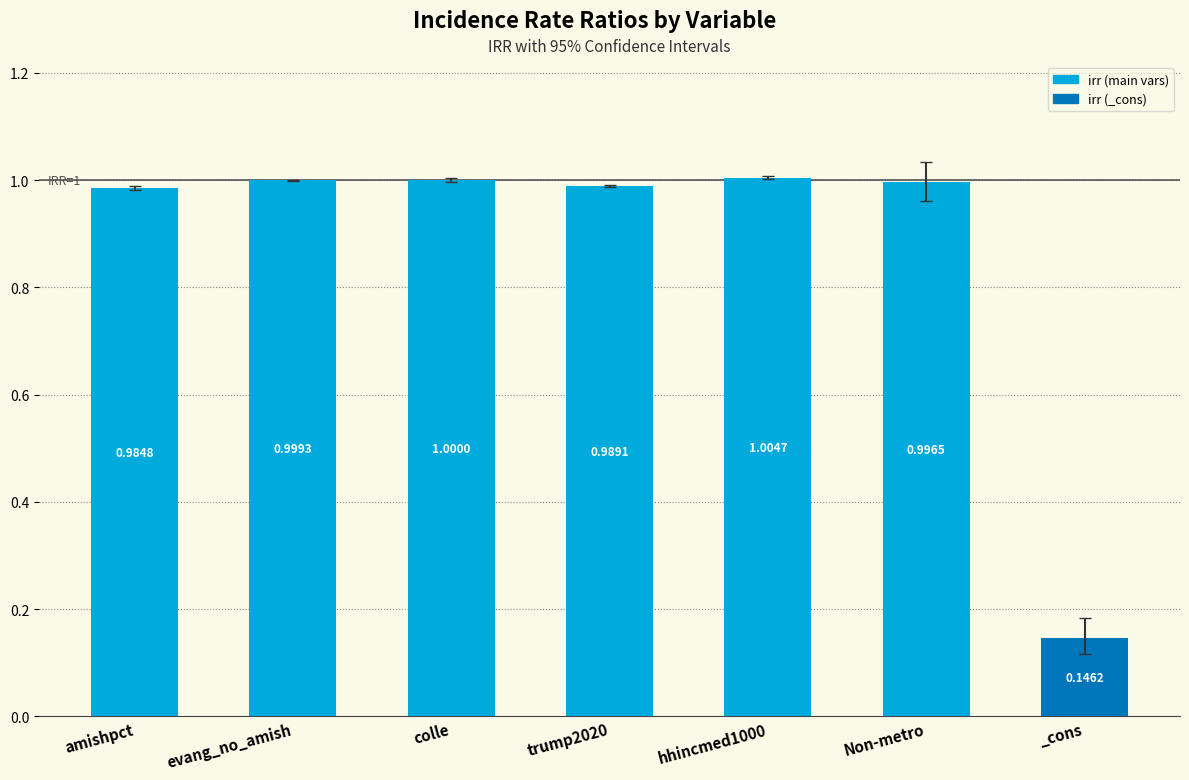

What is the sum of all values?

6.1